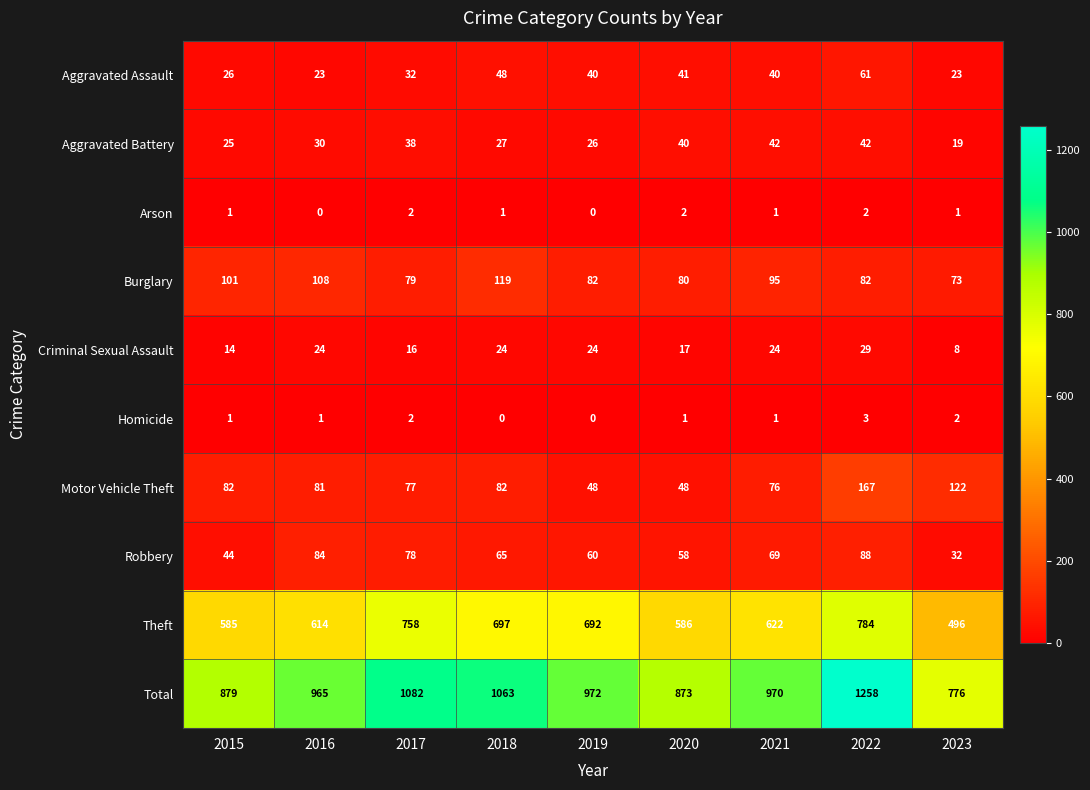

What is the approximate value of Theft at 2019?

692